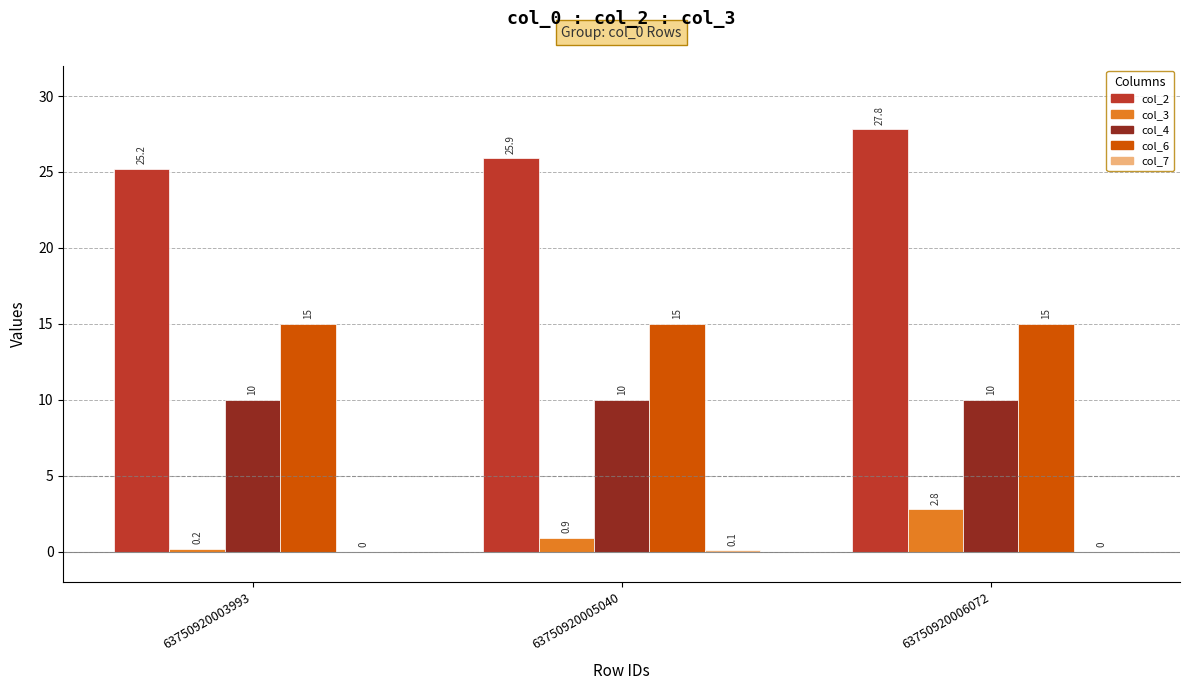

What is the average value of the col_2 series?

26.3